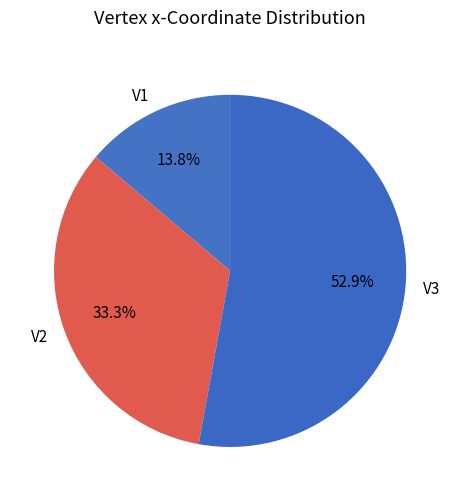

Is there a majority slice in this chart?

Yes